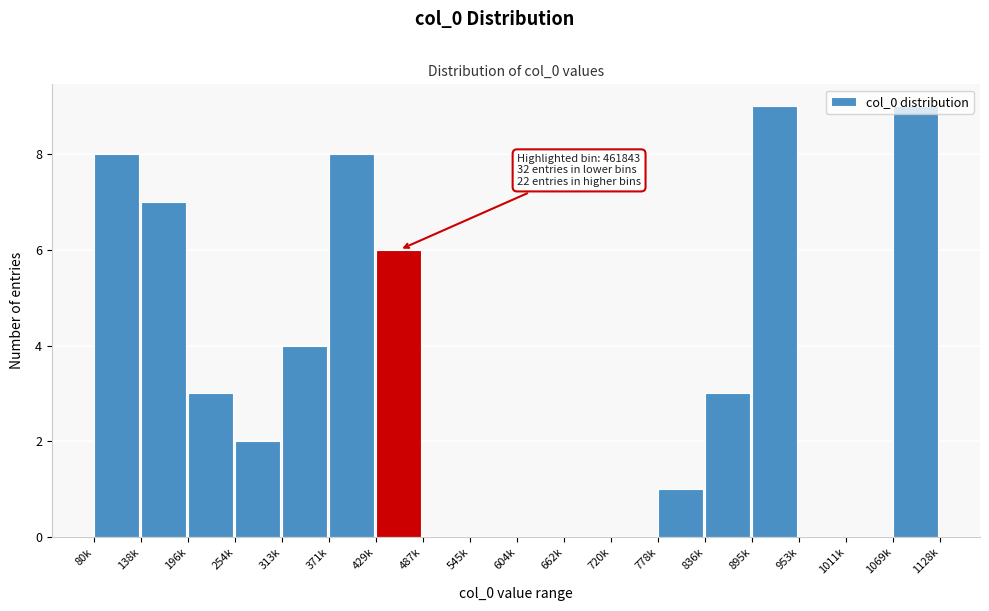

What is the sum of the values at 80k and 313k?

12